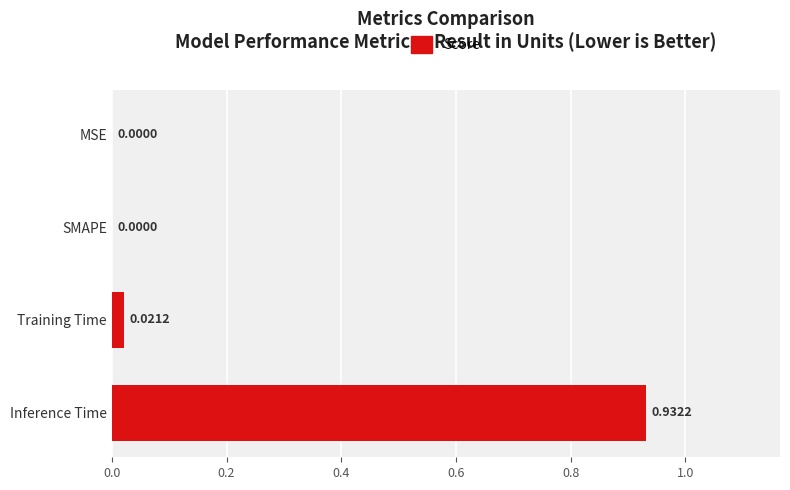

At which category does the chart reach its peak across all series?

Inference Time